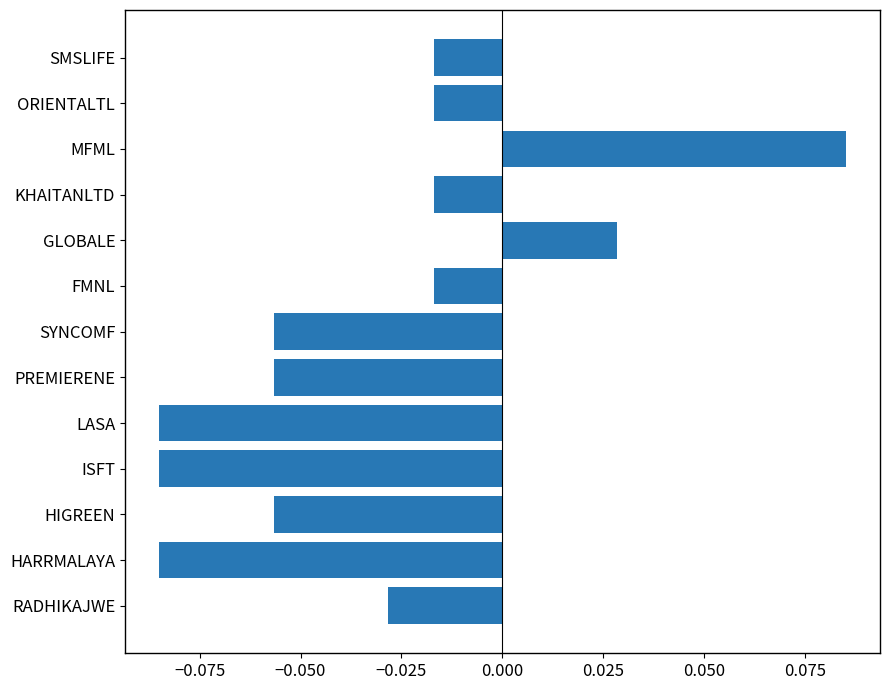

What is the sum of all values?

-0.4